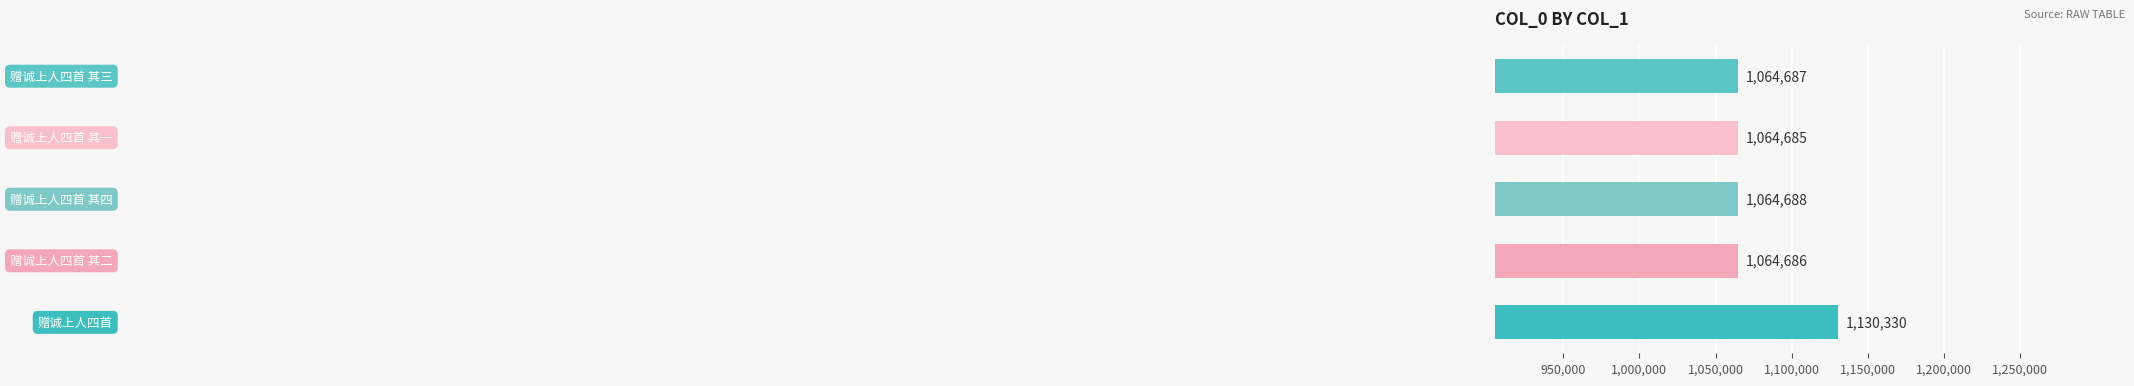

What is the average value?

1077815